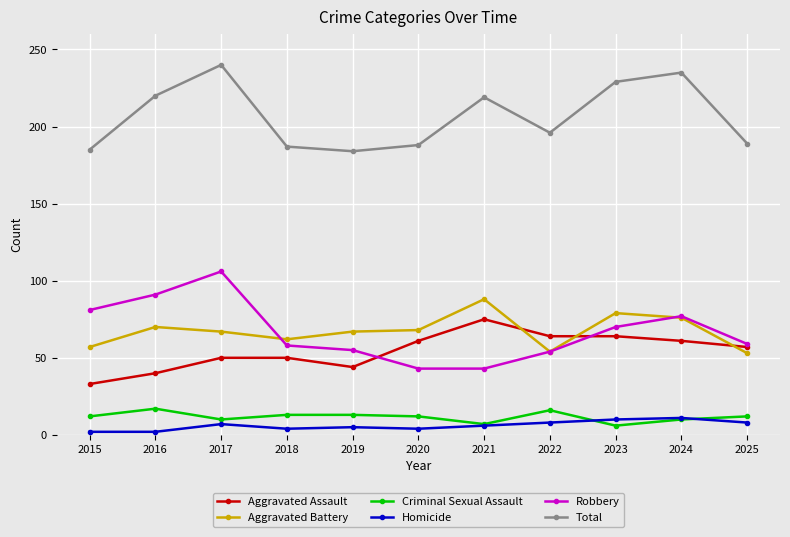

Where is the first local maximum for Robbery?

2017